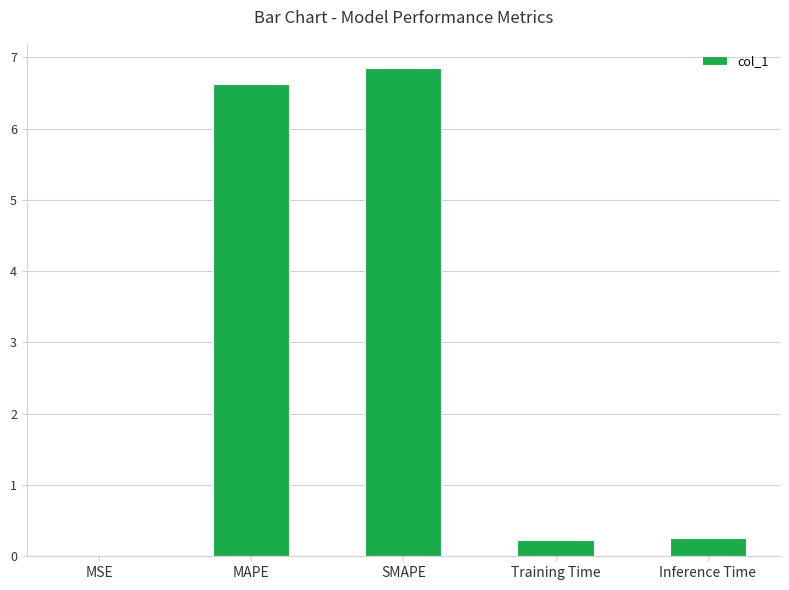

What is the greatest value displayed?

6.8